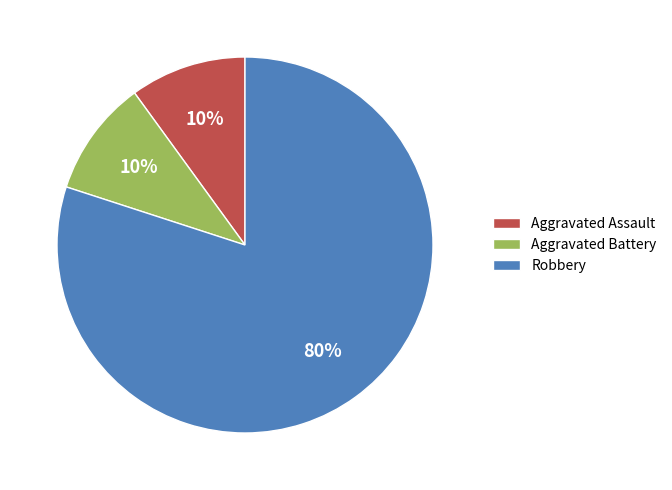

True or false: Robbery accounts for 80% of the total.

True